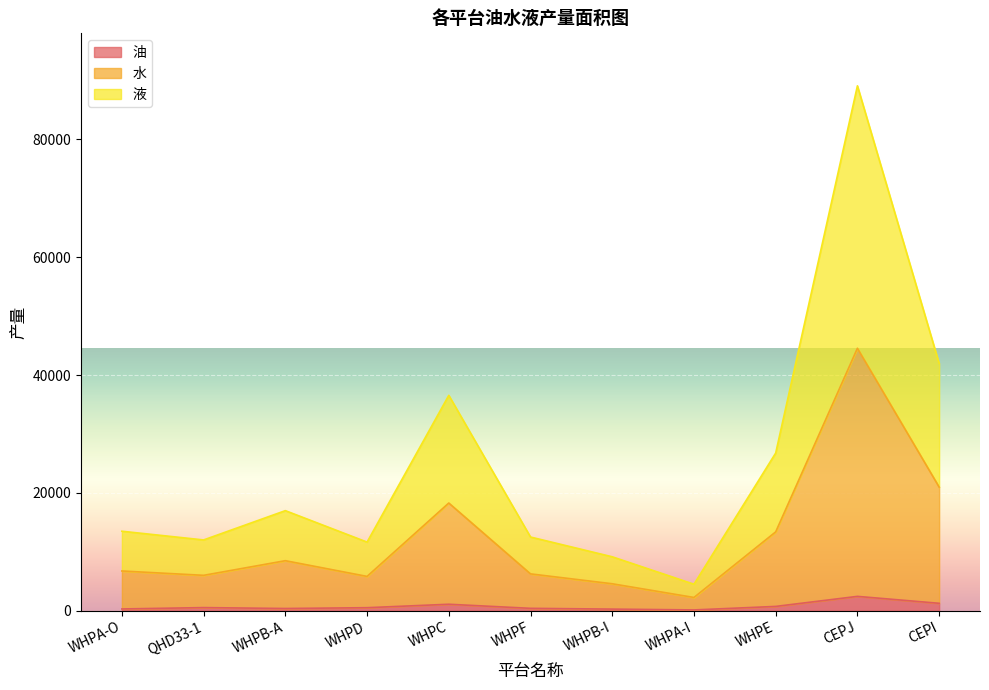

At which category is the sum across all series the highest?

CEPJ